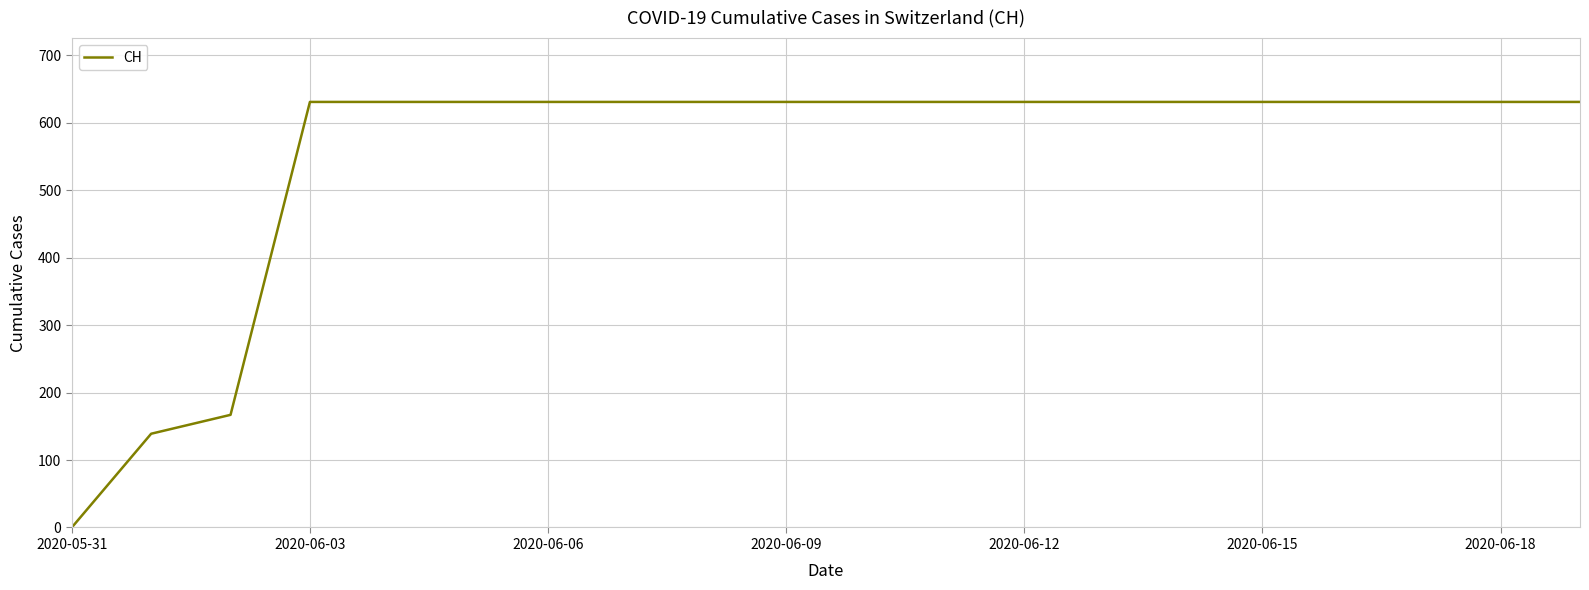

What is the difference between the maximum and minimum values?

631